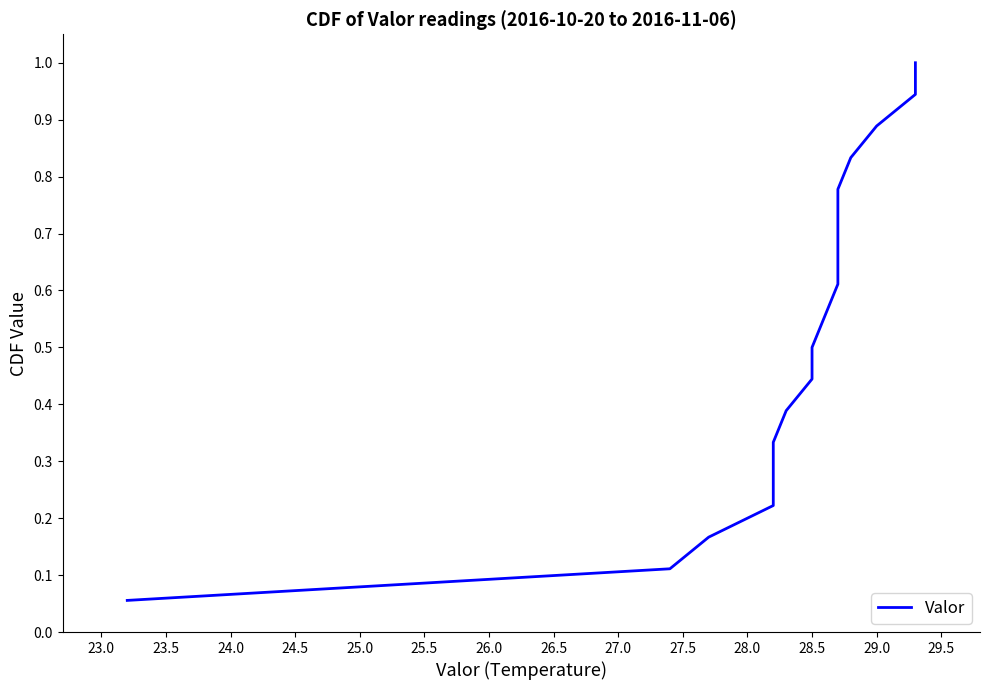

Is it true that the value at 23.0 is 0.2?

False